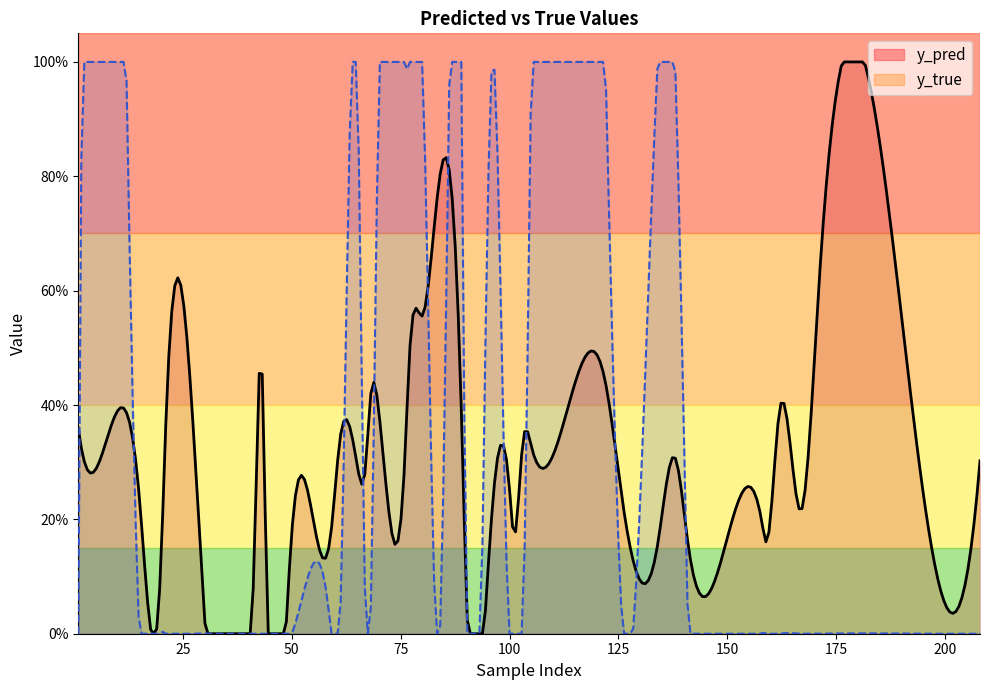

True or false: y_pred has a value of 0.7 at 43.

False